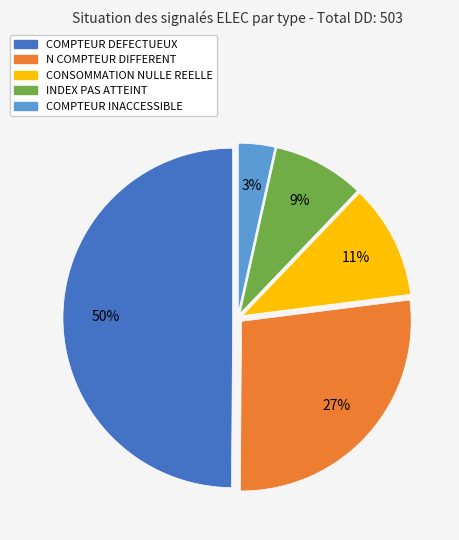

Which has a higher value, COMPTEUR DEFECTUEUX or COMPTEUR INACCESSIBLE?

COMPTEUR DEFECTUEUX